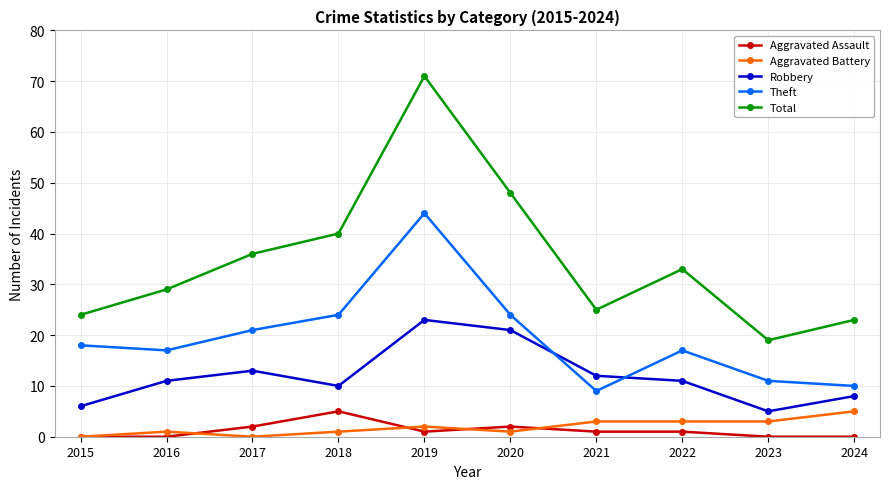

True or false: Theft has more than 2 interior local peaks.

False